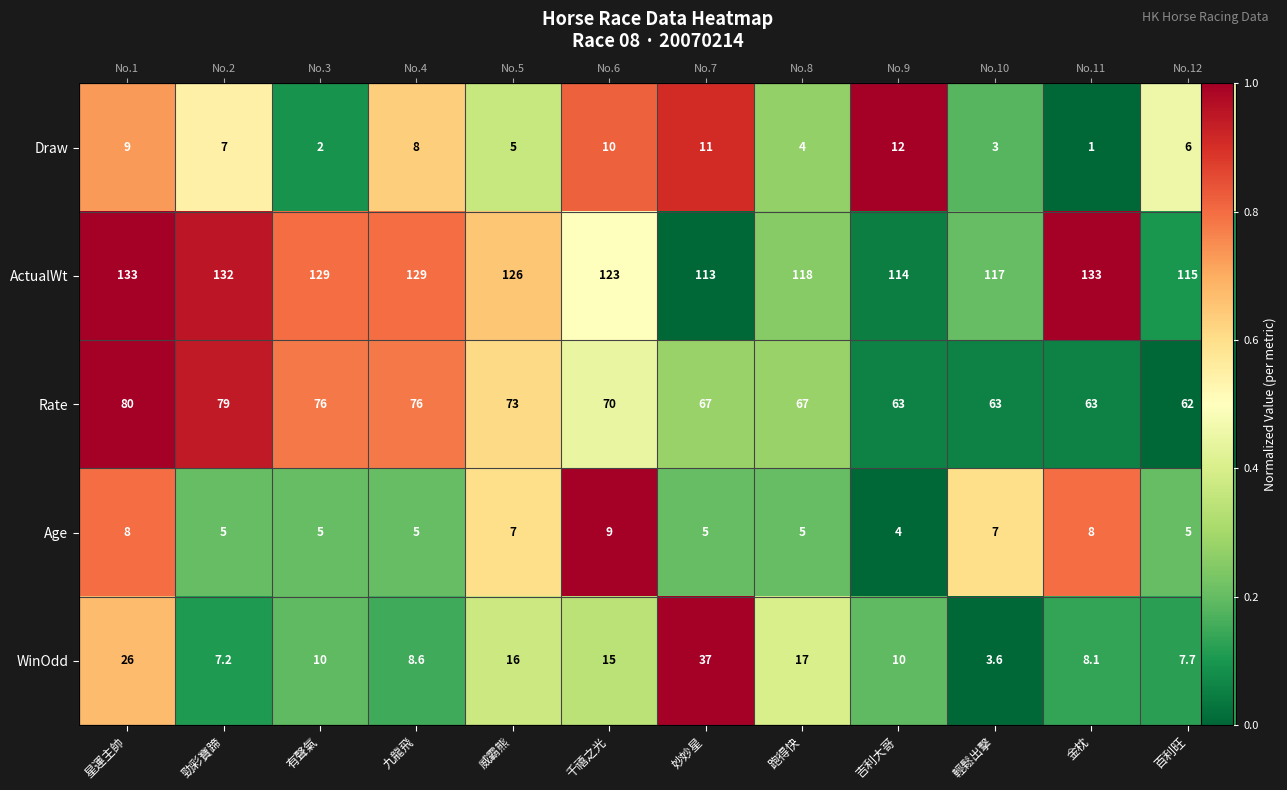

Which category has the highest value in the Age series?

千禧之光